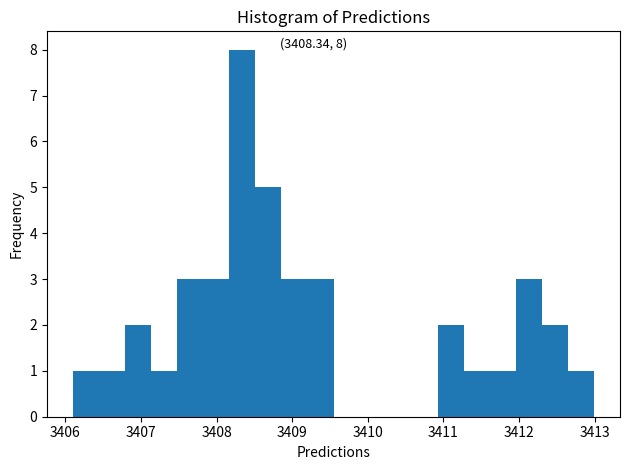

Read against the x-axis, roughly where is the centre of the tallest bar?

3408.3